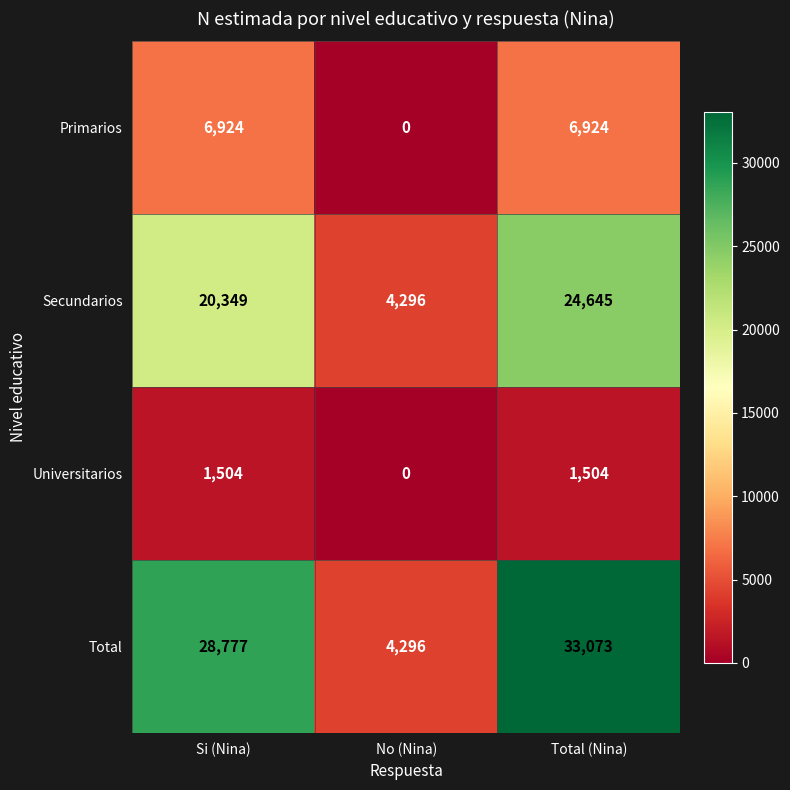

At Si (Nina), list the series in order from largest to smallest.

Total, Secundarios, Primarios, Universitarios